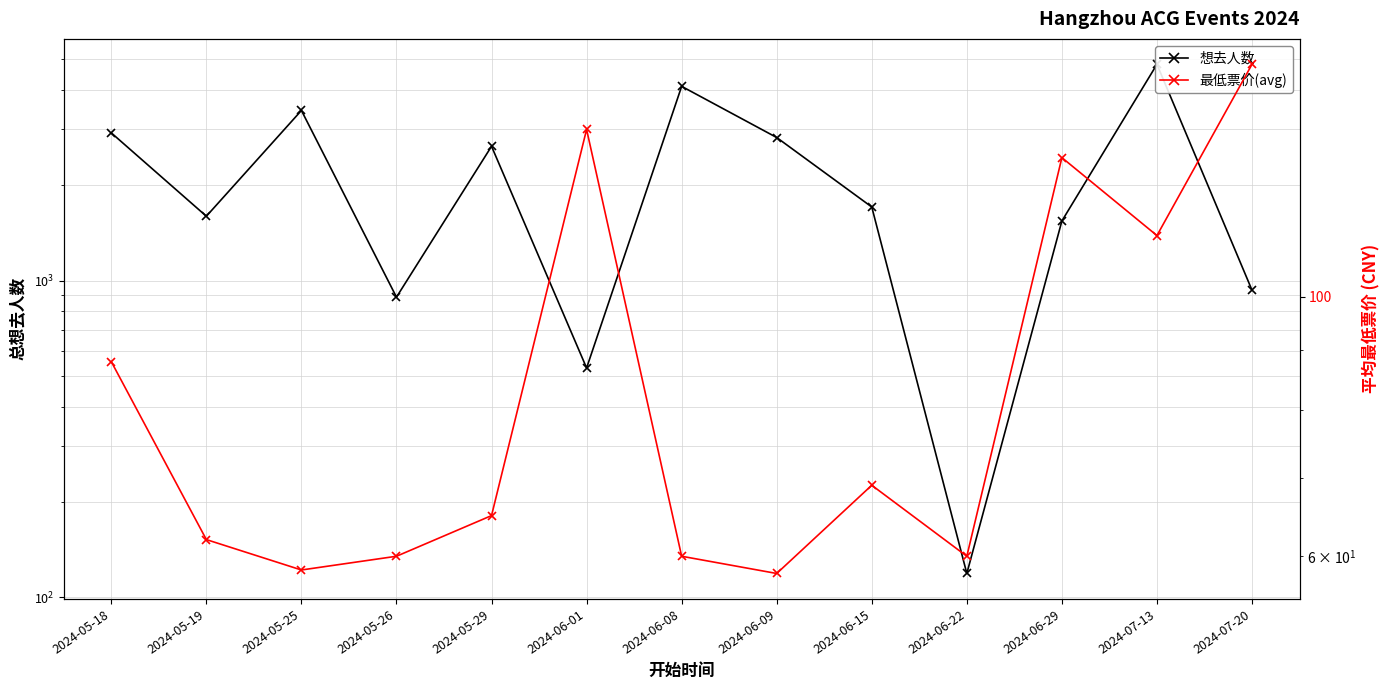

At which category does 最低票价(avg) reach its first local valley?

2024-05-25